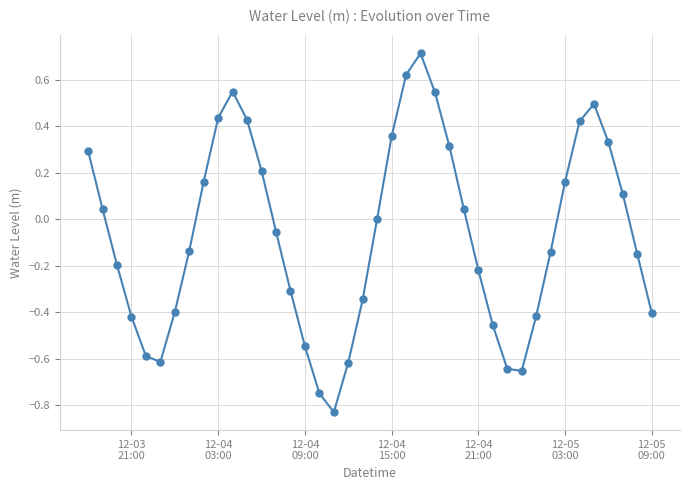

How many interior local valleys (lower than both neighbors) does the data have?

3